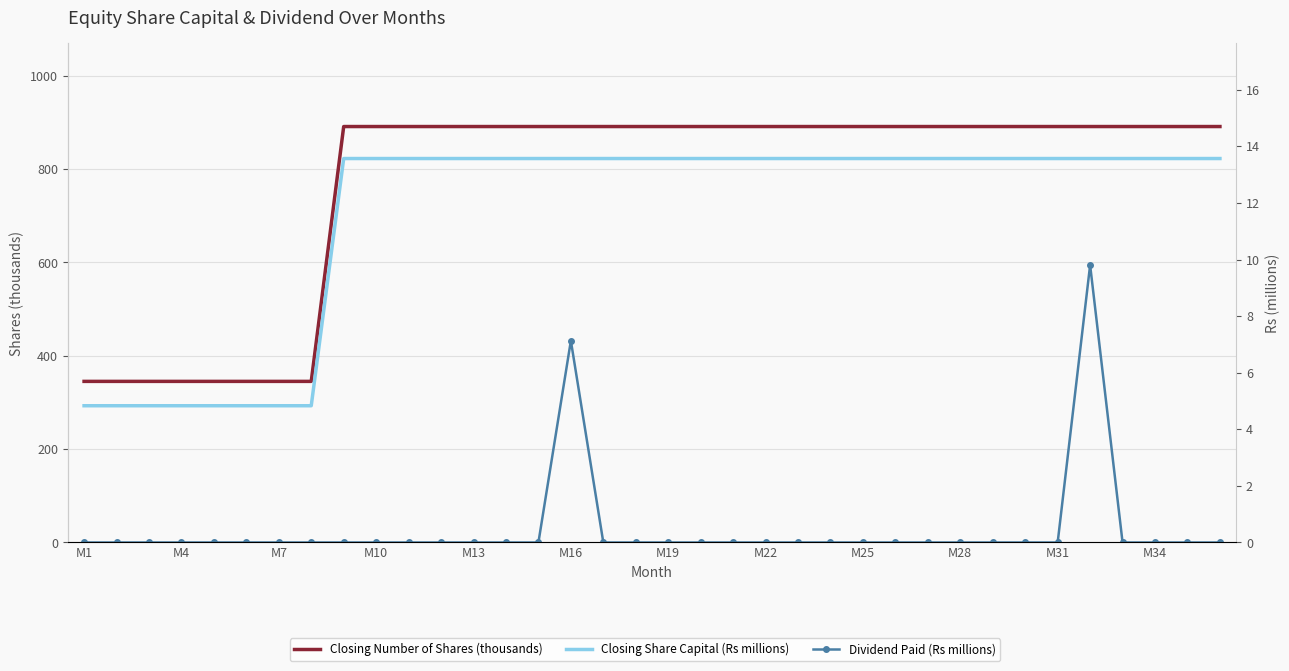

What are all the series names shown in the legend?

Closing Number of Shares (thousands), Closing Share Capital (Rs millions), Dividend Paid (Rs millions)